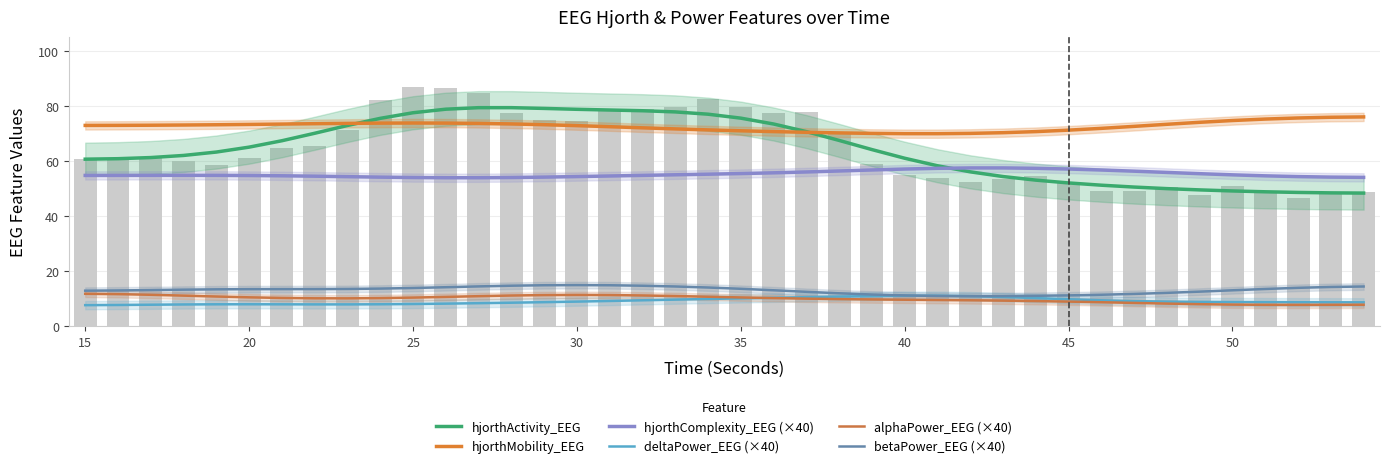

What is the average value of the alphaPower_EEG (×40) series?

9.9